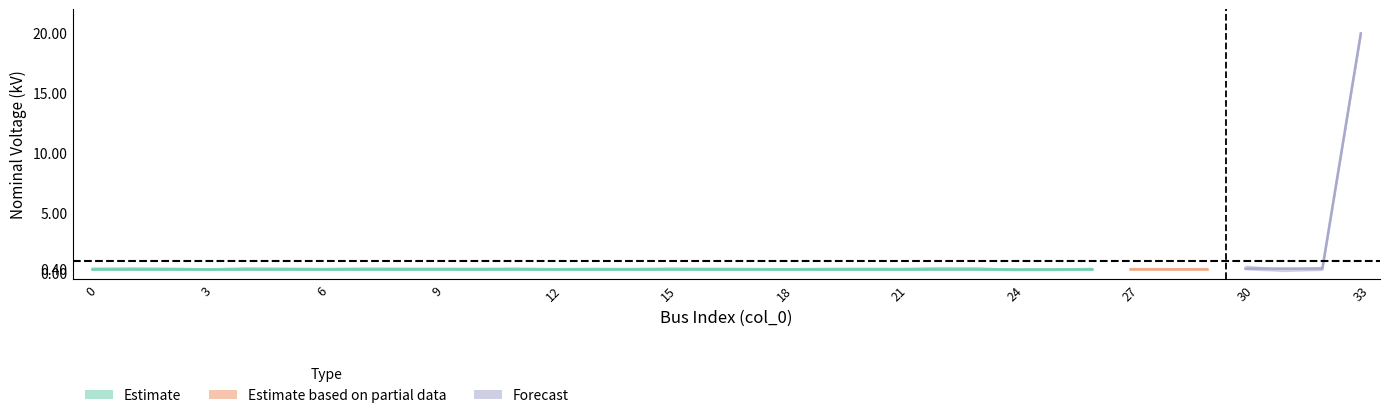

What is the minimum value shown in the chart?

0.4